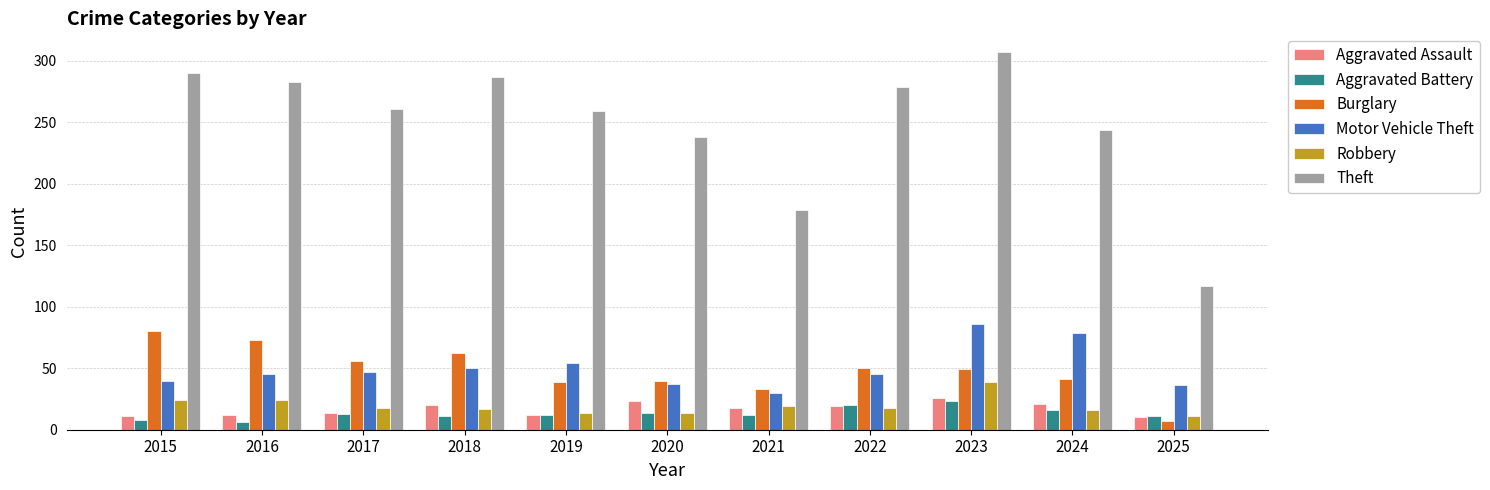

What is the average value of the Robbery series?

19